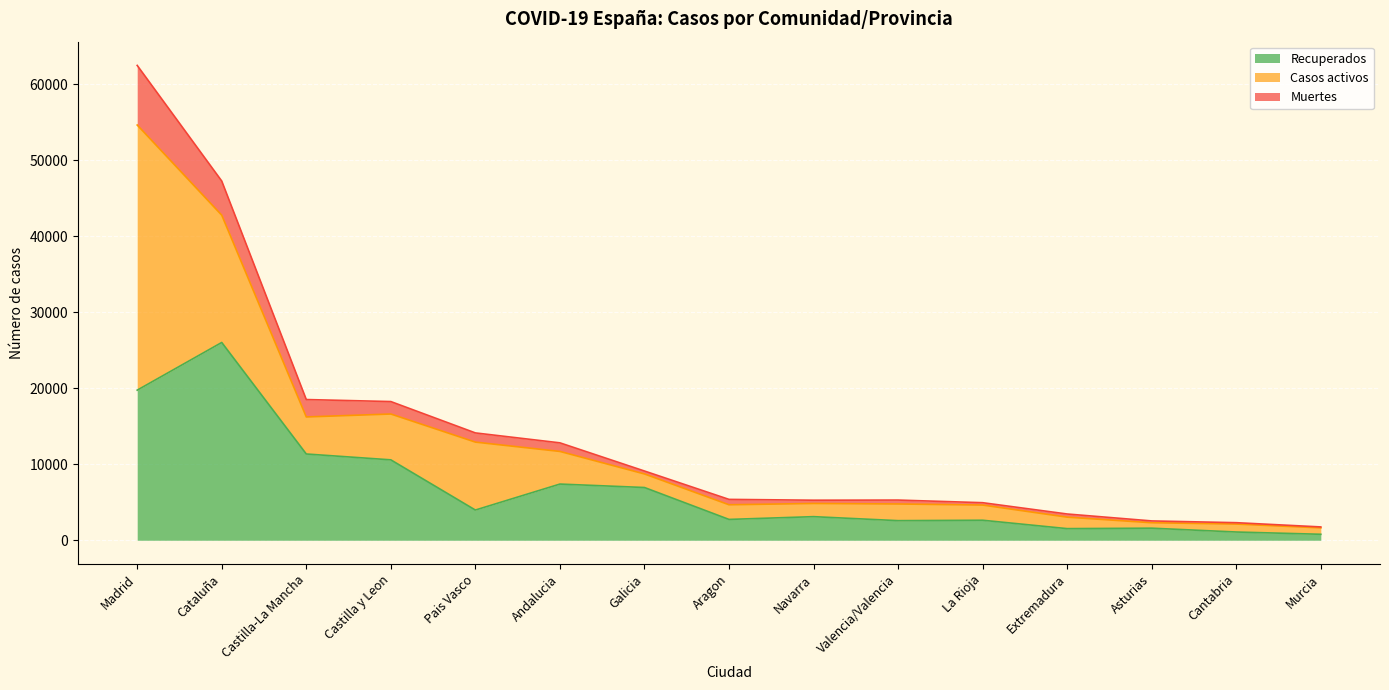

At which category does the chart reach its peak across all series?

Madrid